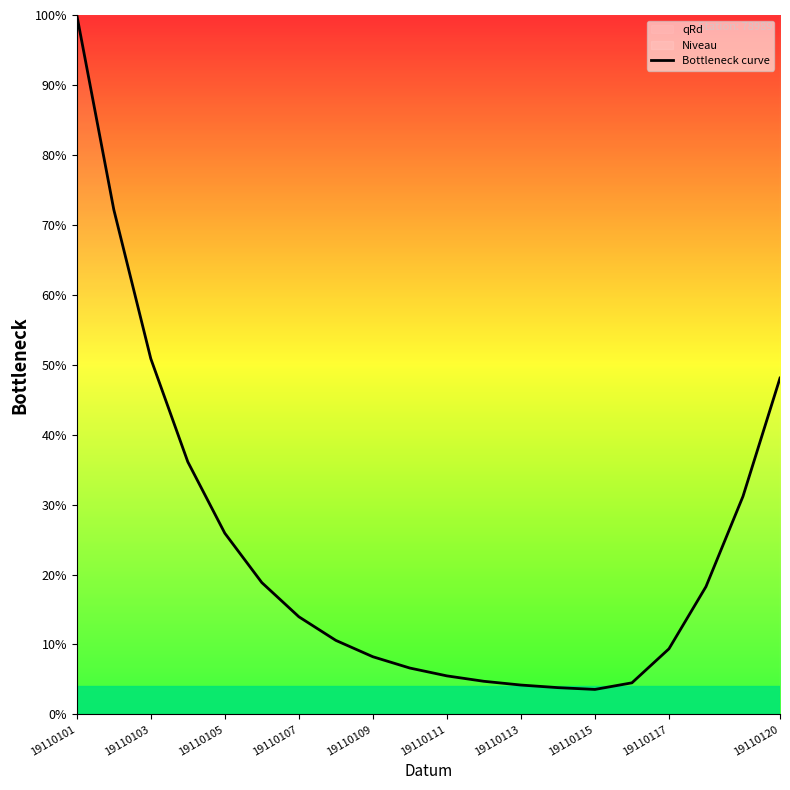

Between 19110101 and 19110115, which is larger?

19110101